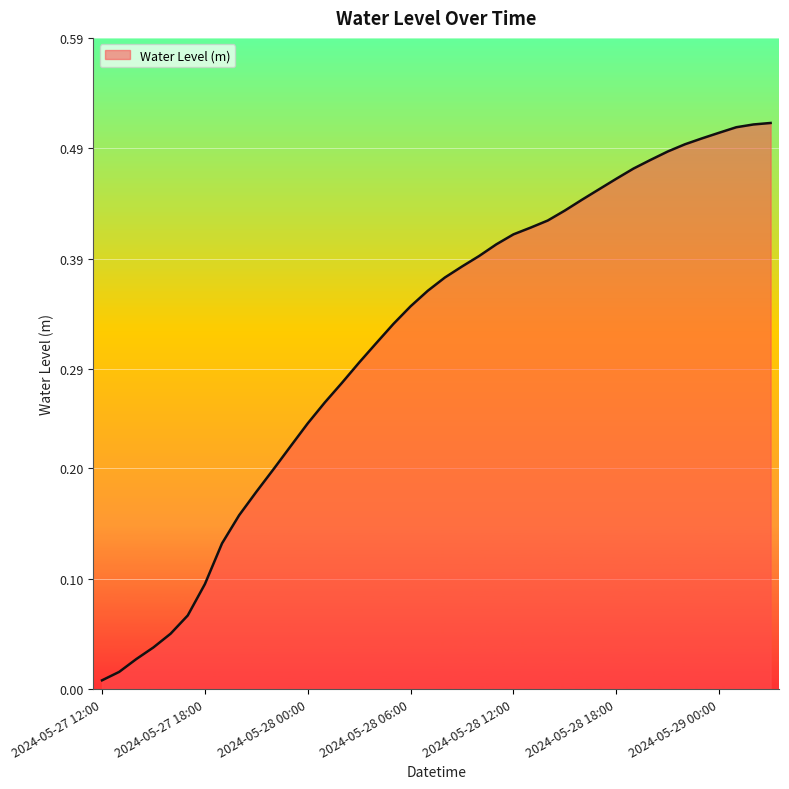

How many lines are shown in the chart?

1